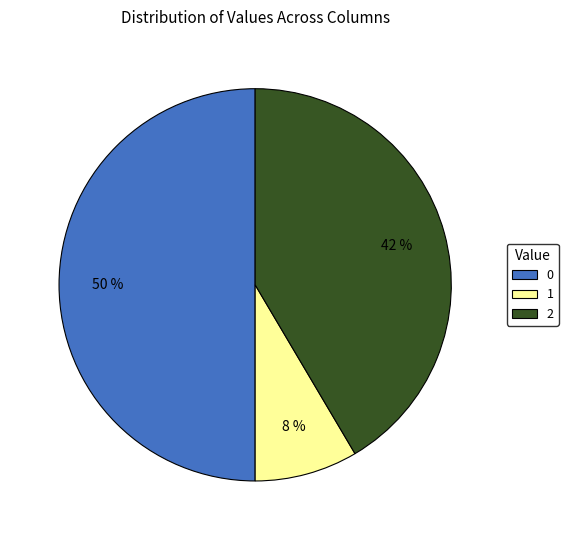

Is the sum of 2 and 0 greater than half?

Yes